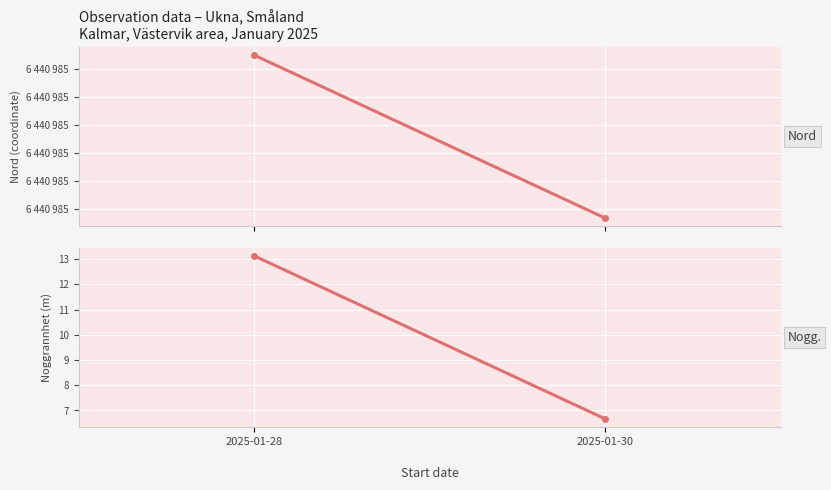

Rank the series at 2025-01-28 from highest to lowest value.

Nord, Noggrannhet